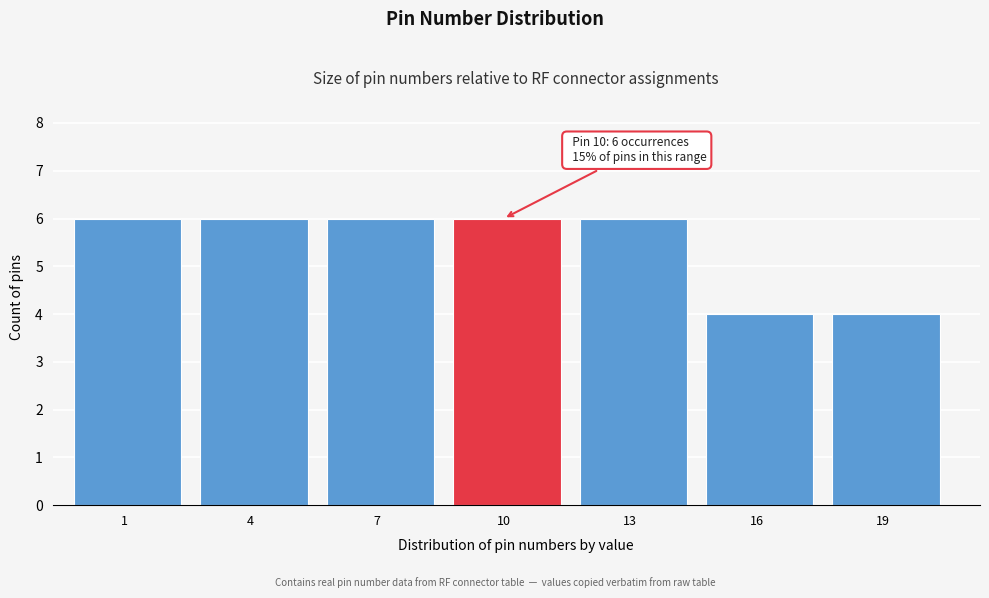

Reading left to right, transcribe all the data shown in this chart.

6	6	6	6	6	4	4